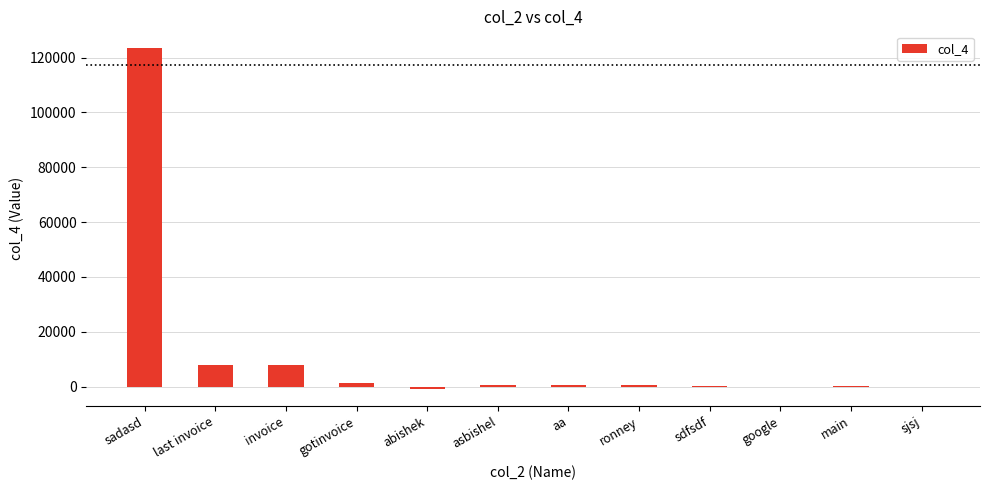

Which category has the highest value across all series?

sadasd